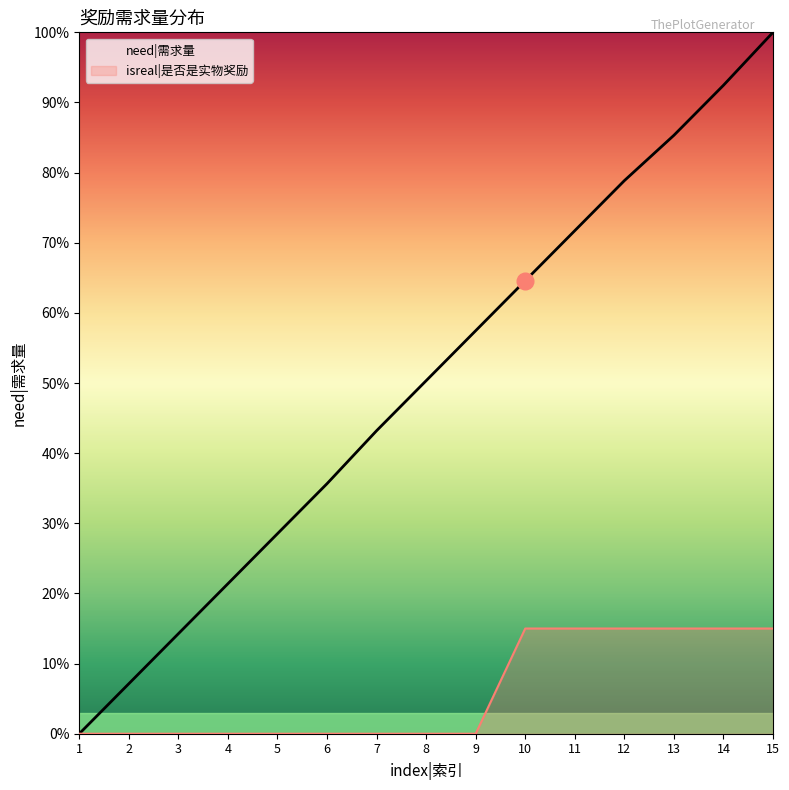

How many lines are shown in the chart?

1